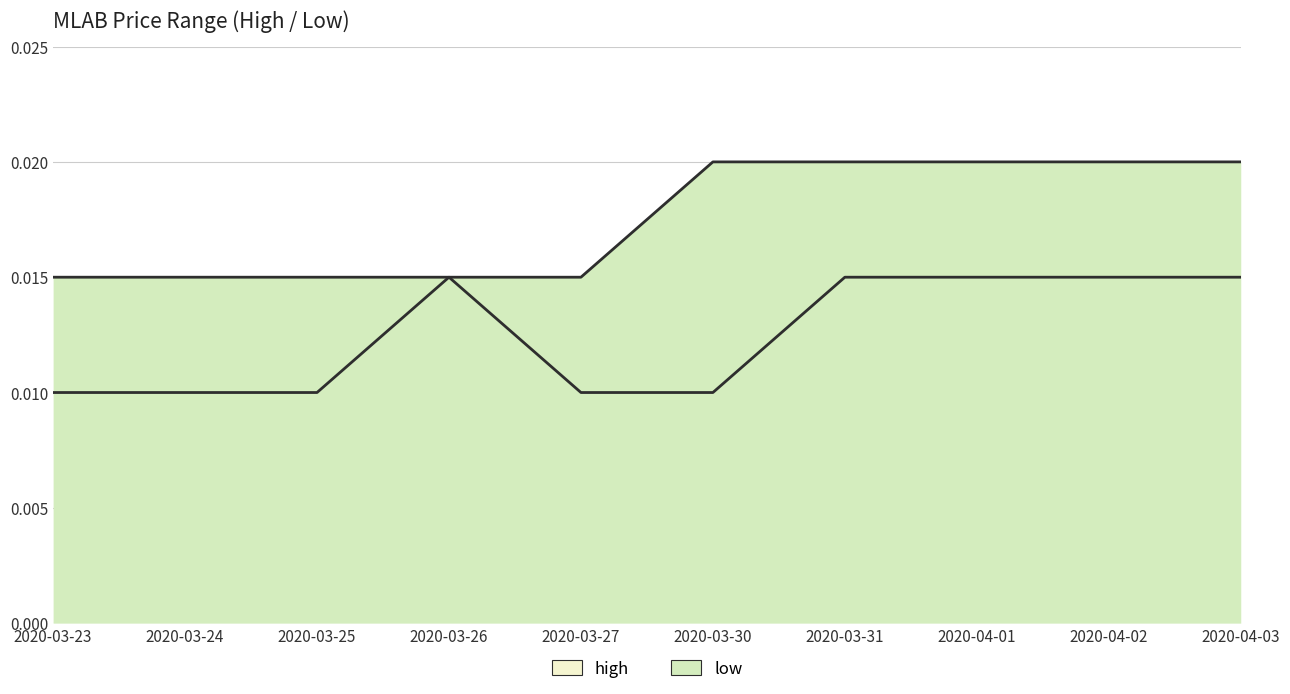

Which series changed the most between 2020-03-25 and 2020-04-02?

high